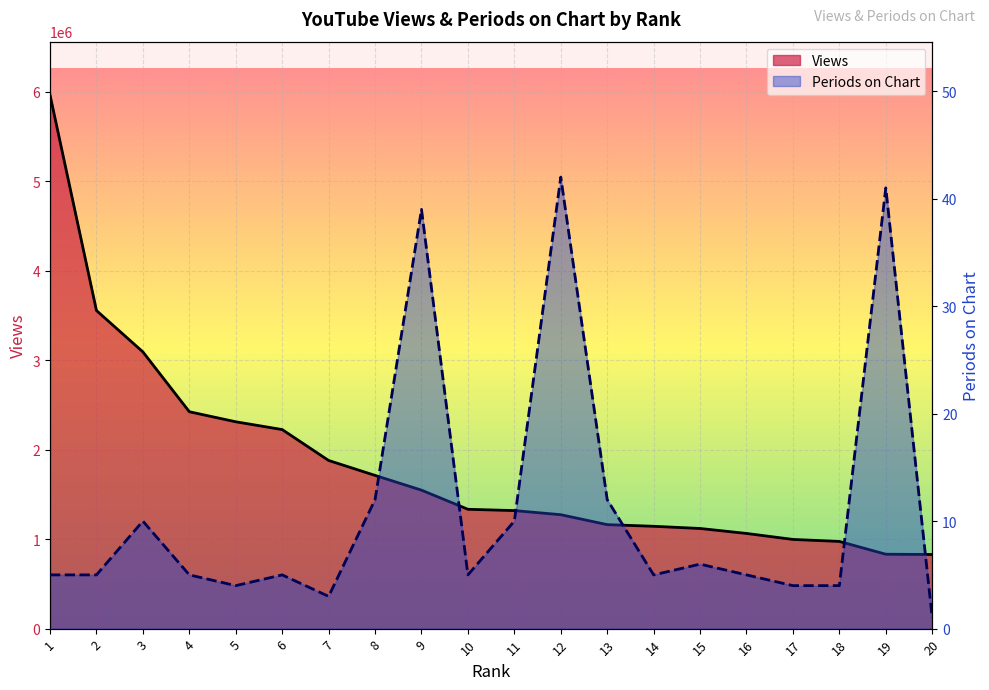

What is the sum of all Periods on Chart values?

223